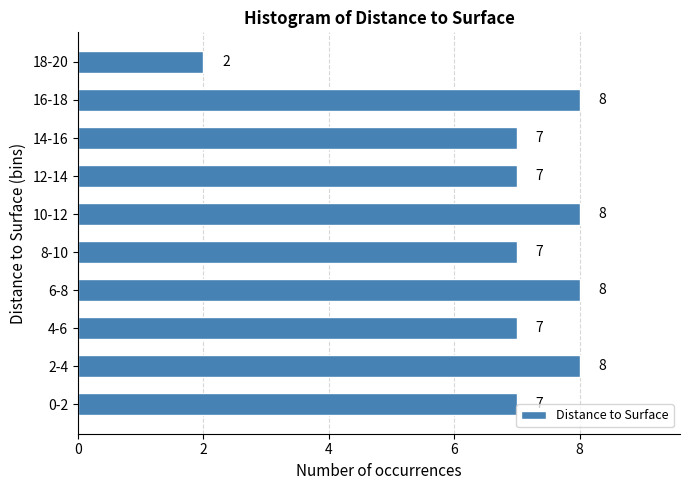

Reading bottom to top, transcribe all the data shown in this chart.

0-2=7	2-4=8	4-6=7	6-8=8	8-10=7	10-12=8	12-14=7	14-16=7	16-18=8	18-20=2